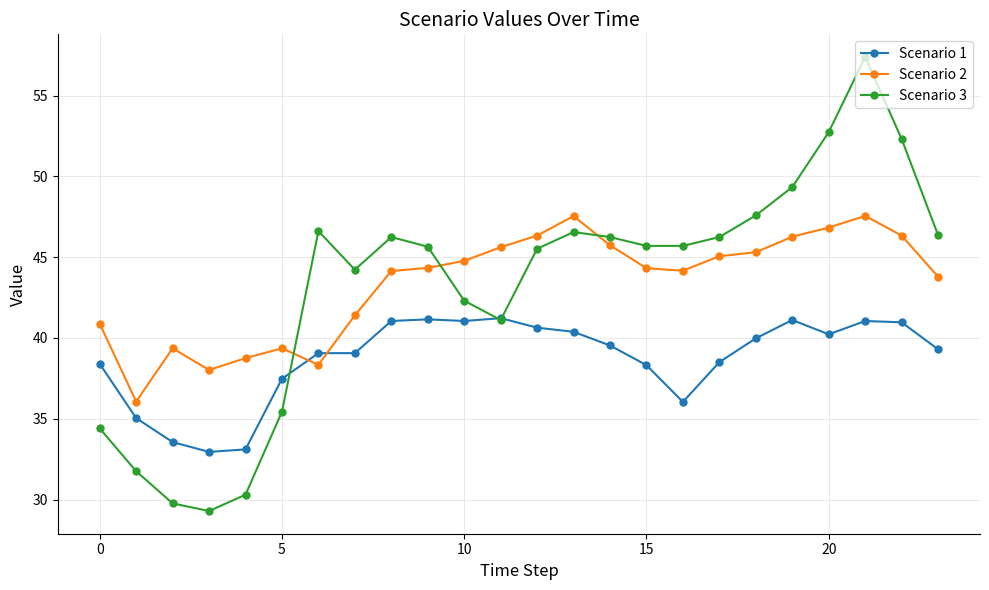

Which series ends up on top after the final intersection of Scenario 1 and Scenario 2?

Scenario 2